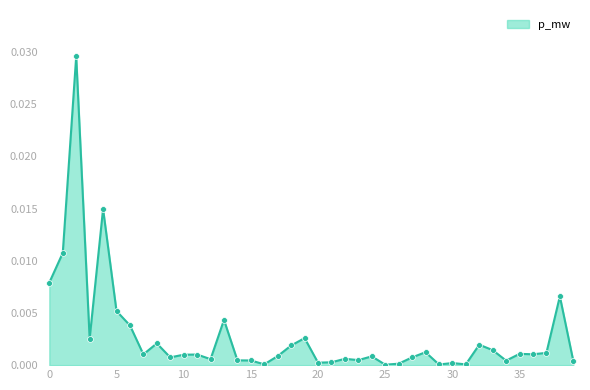

The chart shows a value of 0.0 at 20. True or false?

True